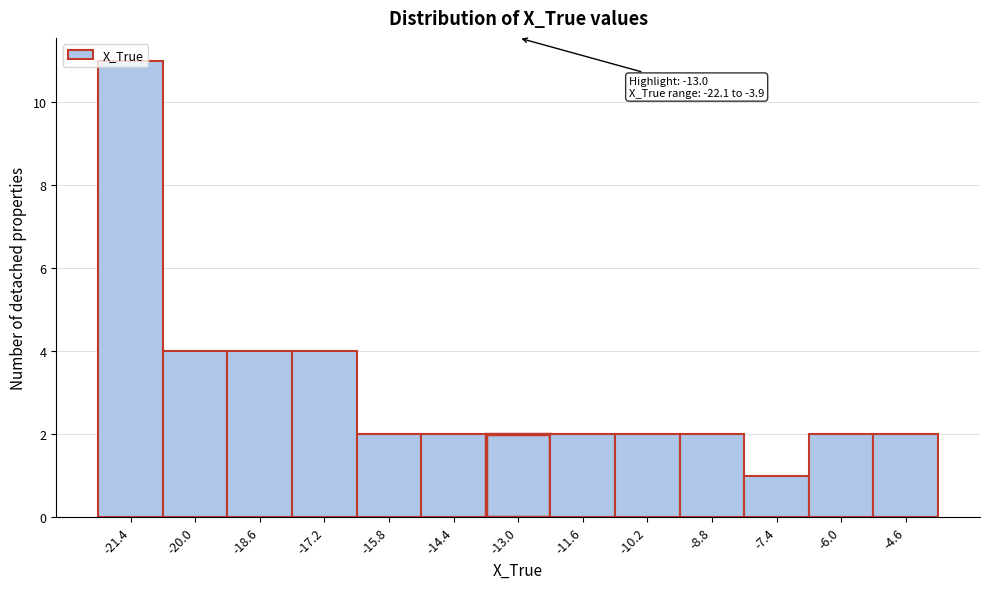

Which range on the x-axis has the tallest bar?

-22.2 to -20.8